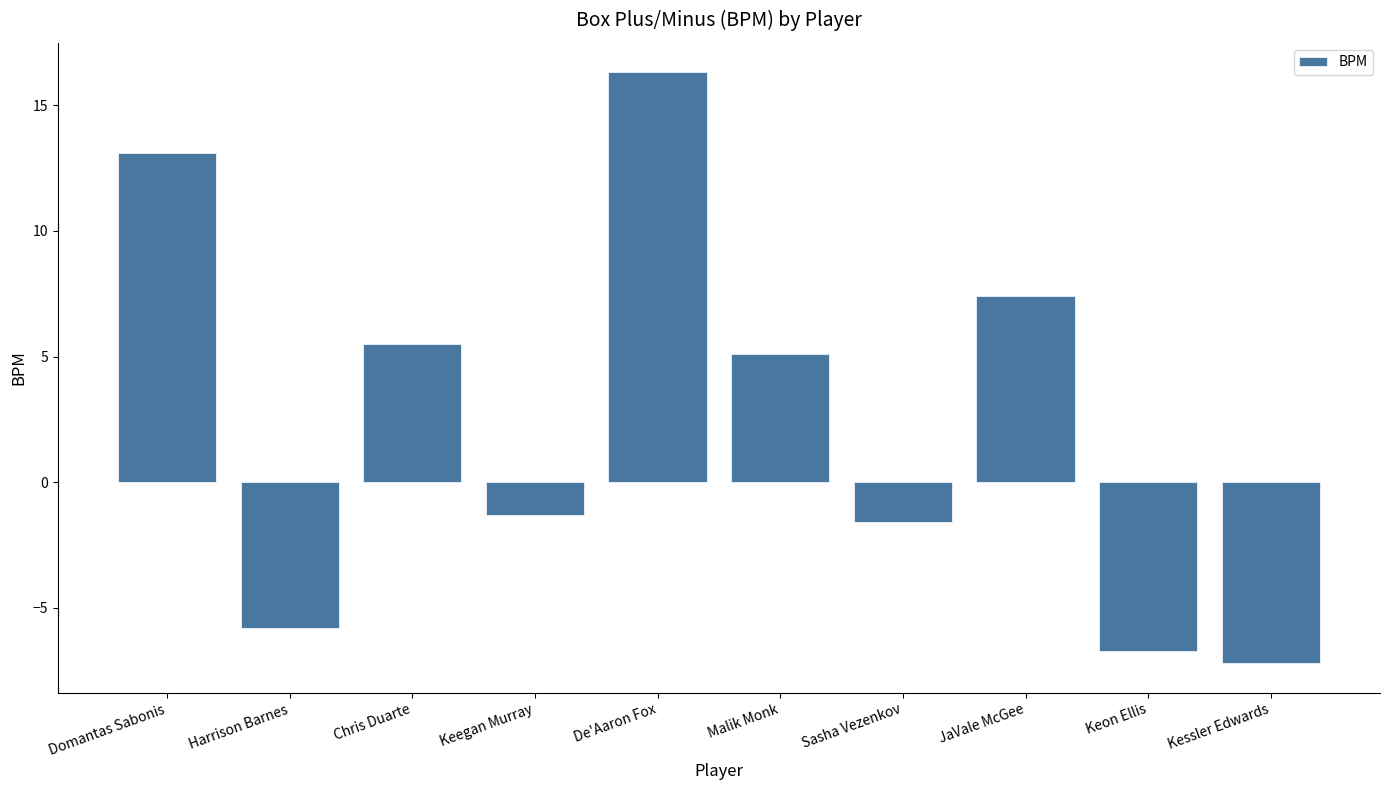

What is the change in value from Domantas Sabonis to Kessler Edwards?

-20.3